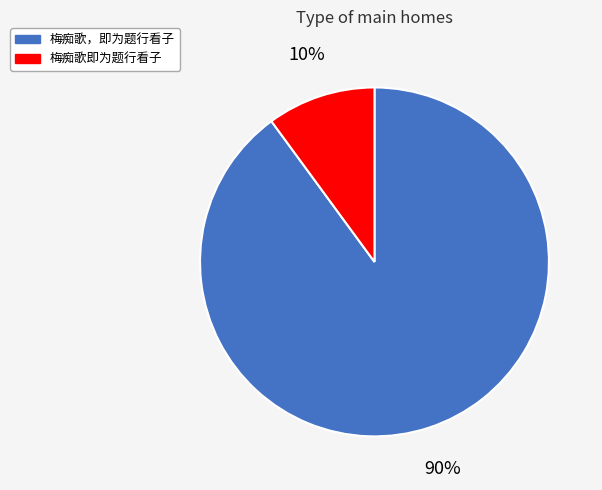

Is 梅痴歌即为题行看子 the majority of the pie?

No